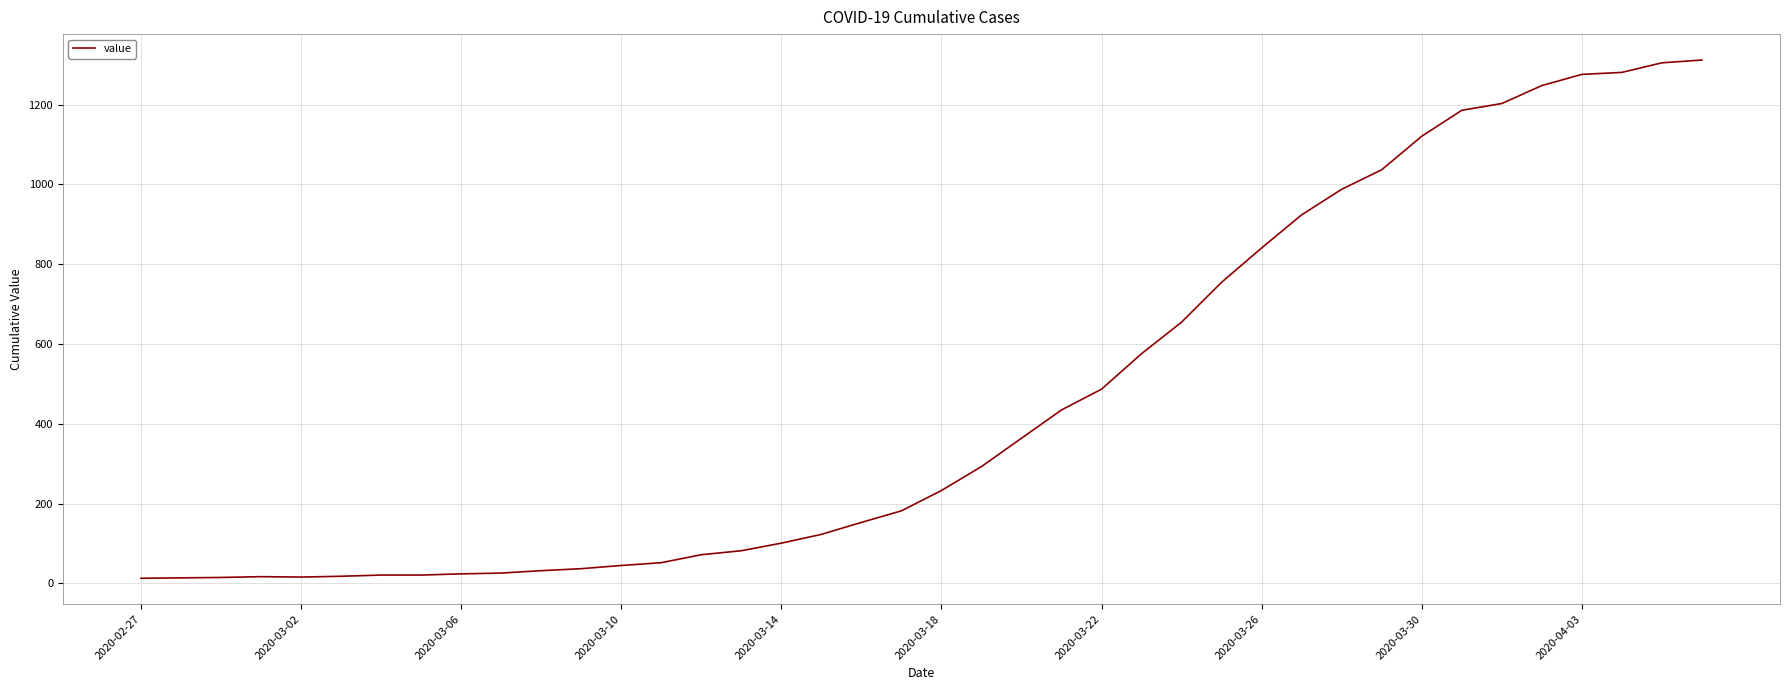

What is the difference between the maximum and minimum values?

1299